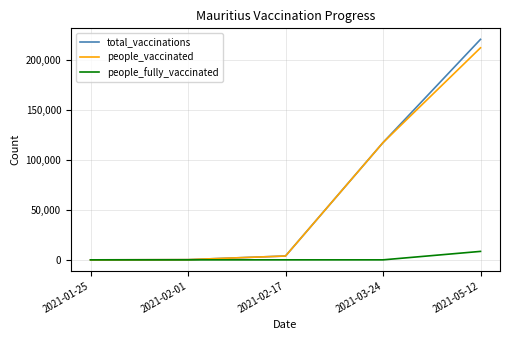

Count the number of categories in the chart.

5